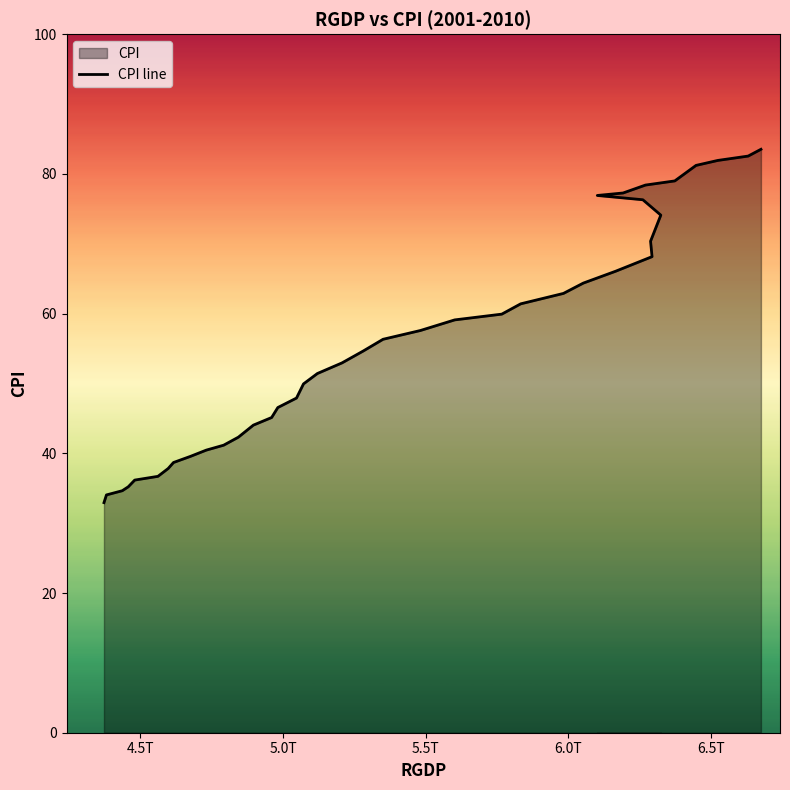

The value at 34 is 122.0. True or false?

False